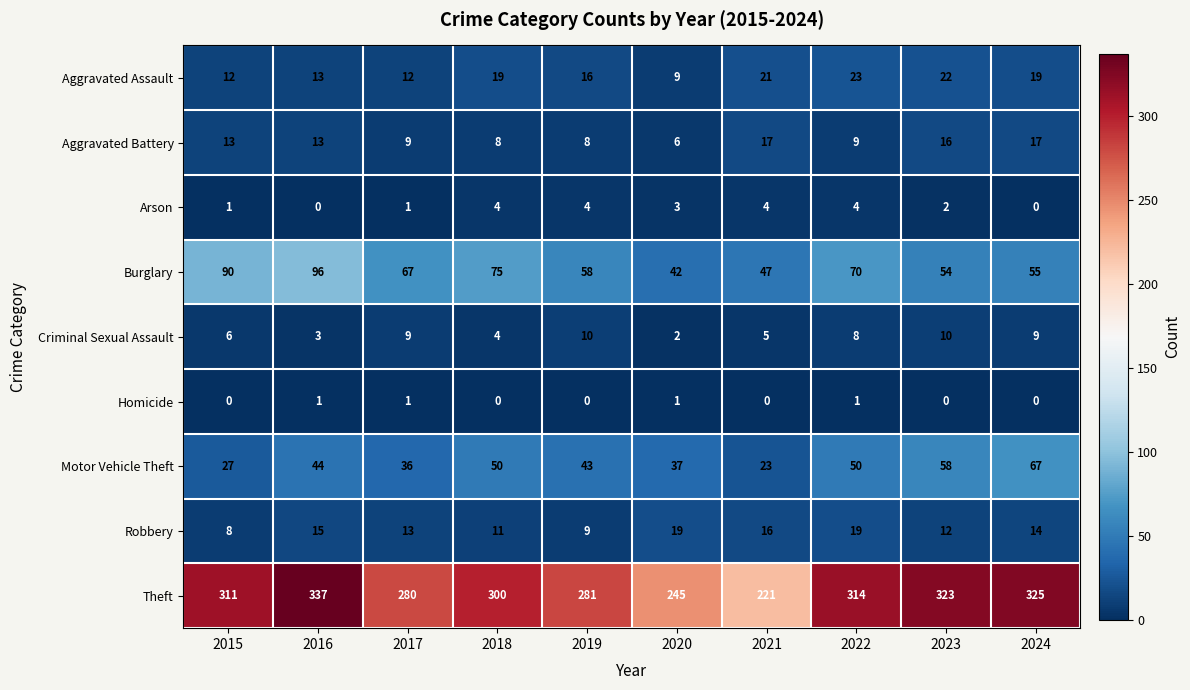

What is the sum of the Motor Vehicle Theft values at 2017 and 2020?

73